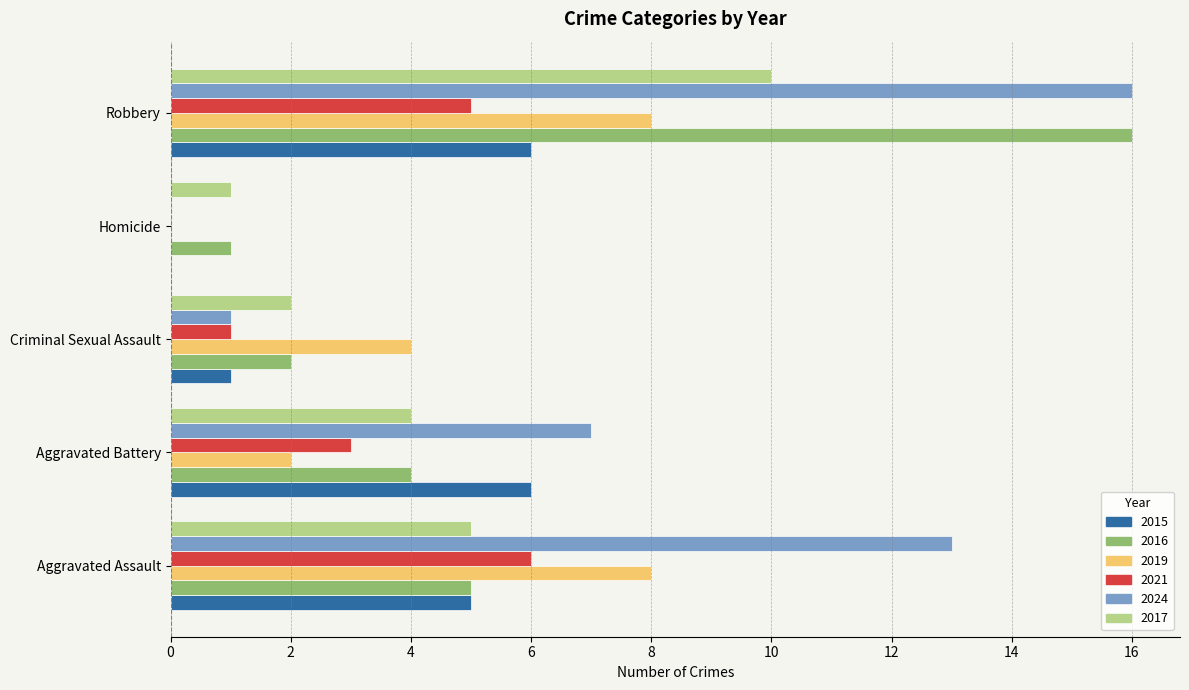

What is the sum of all 2016 values?

28